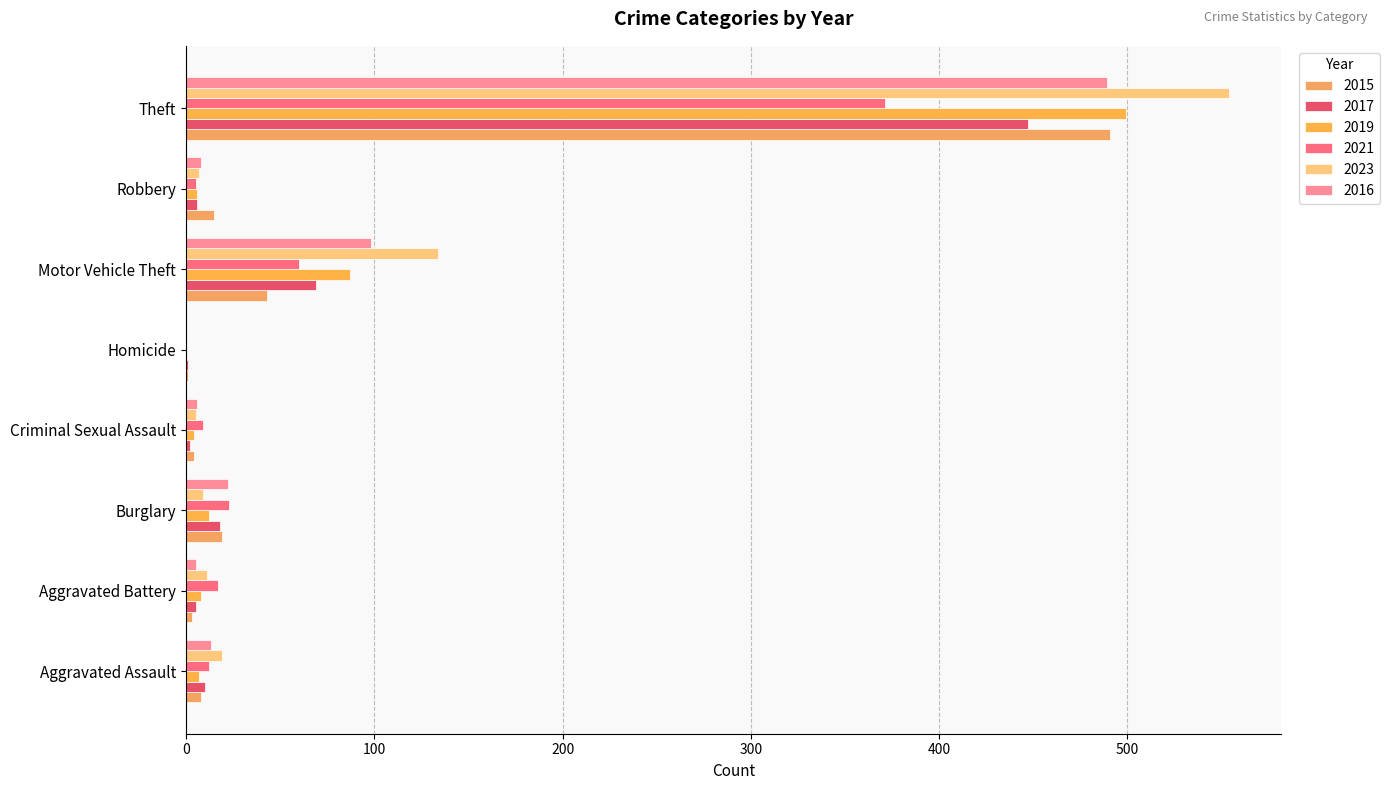

How many categories are shown in the chart?

8